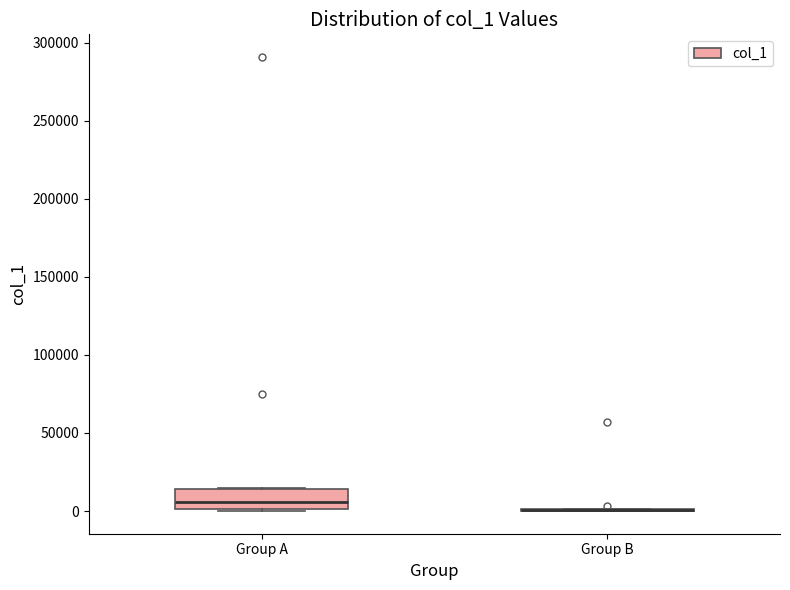

Comparing the boxes themselves (not the whiskers), which one is the tallest?

Group A